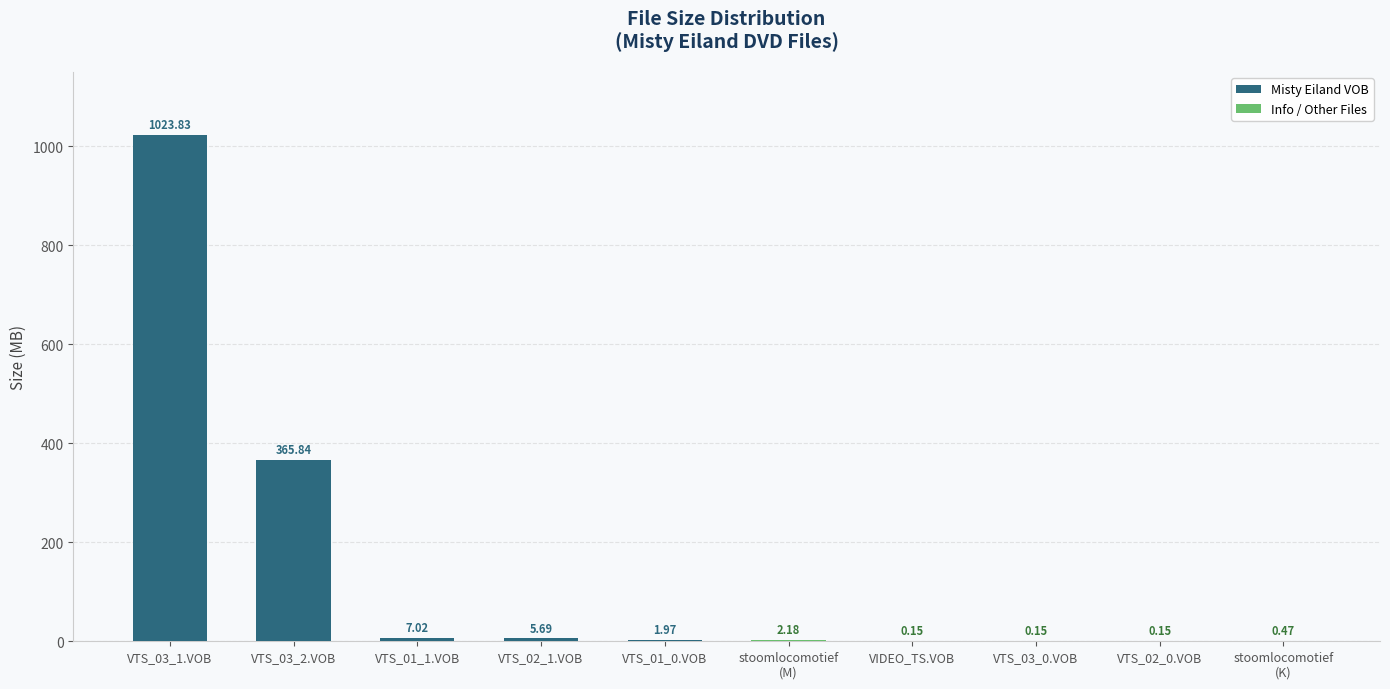

Count the number of categories in the chart.

10